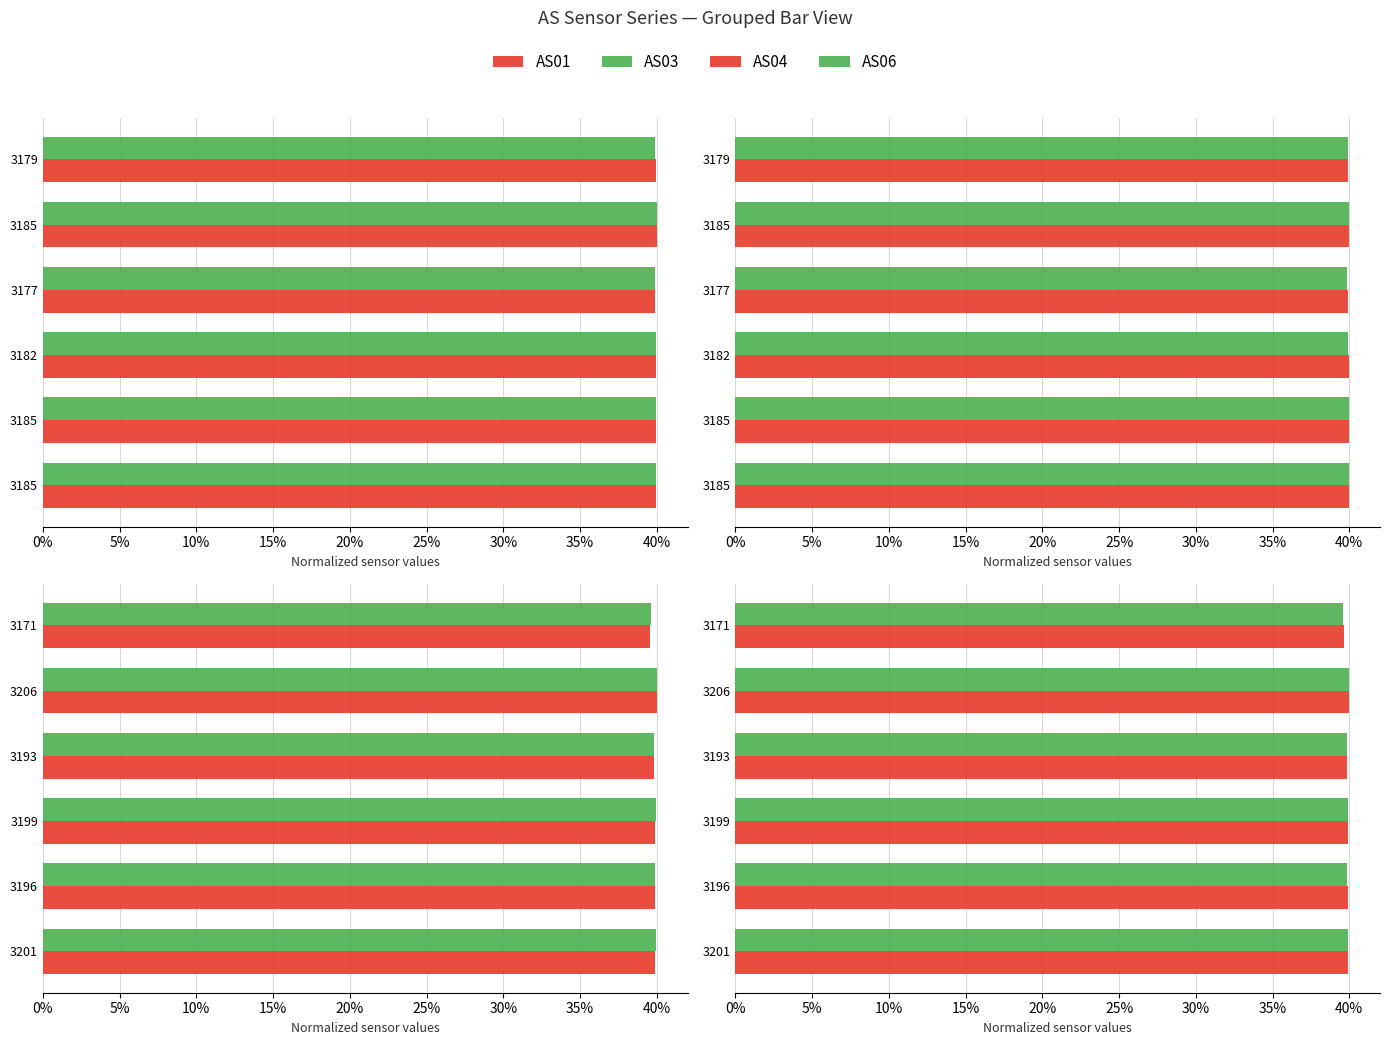

Are the bars horizontal?

Yes